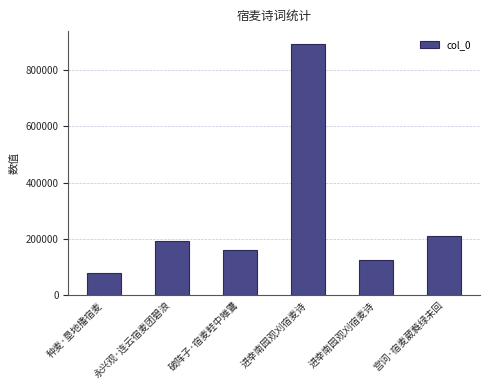

Does the chart contain any negative values?

No